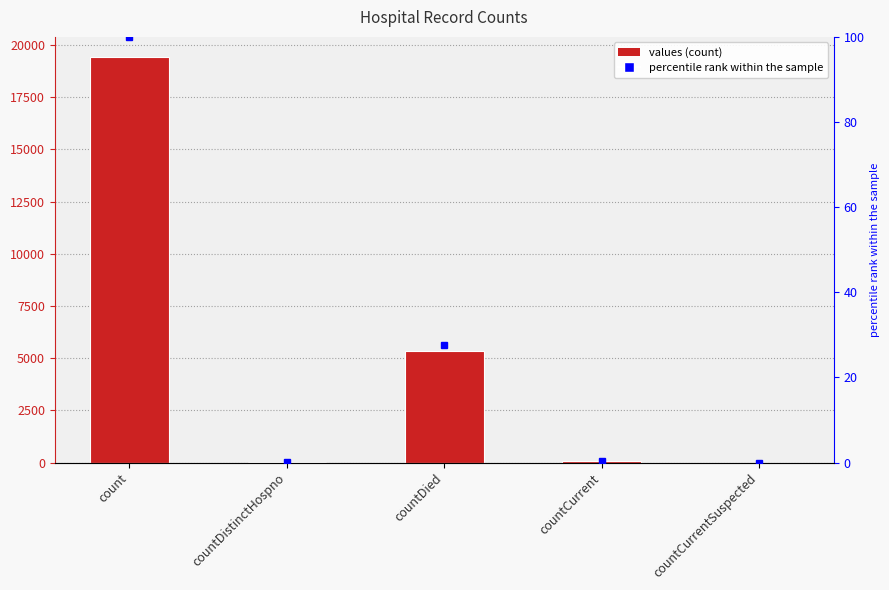

At which label is the value closest to 9710?

countDied